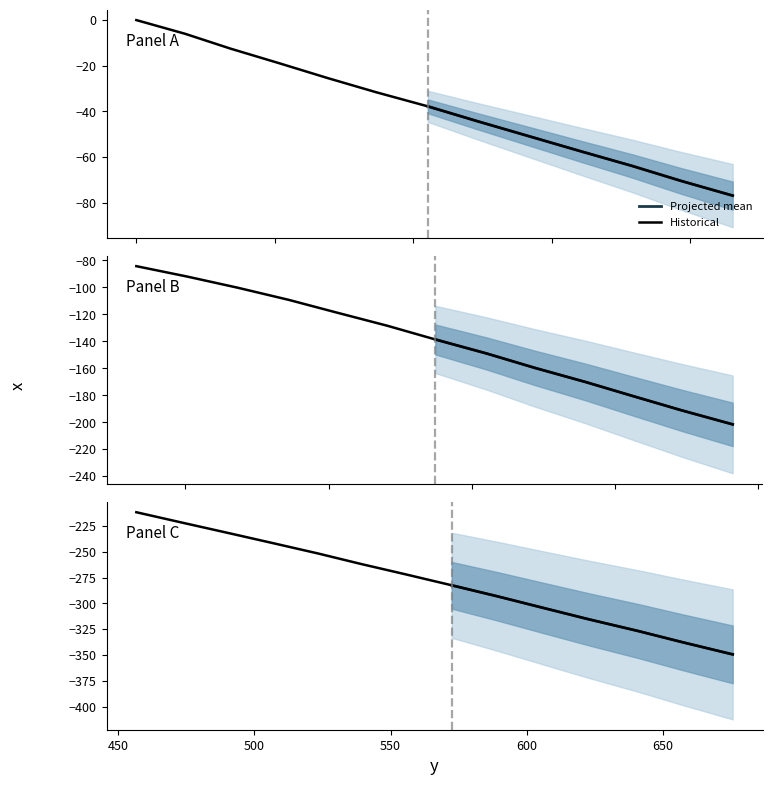

How many values are below zero?

39